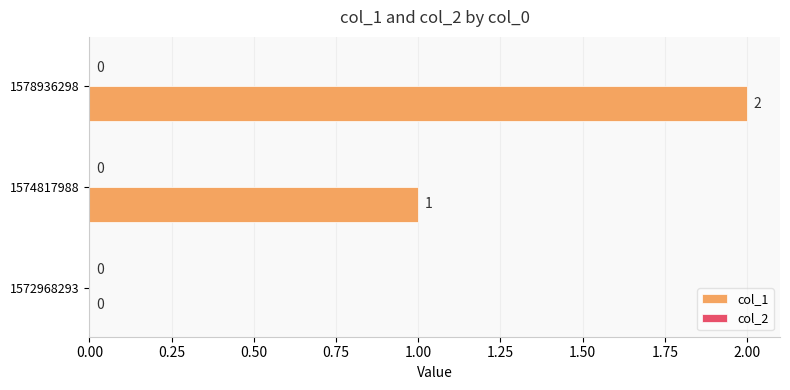

Where is the data nearest to the value 1?

1574817988